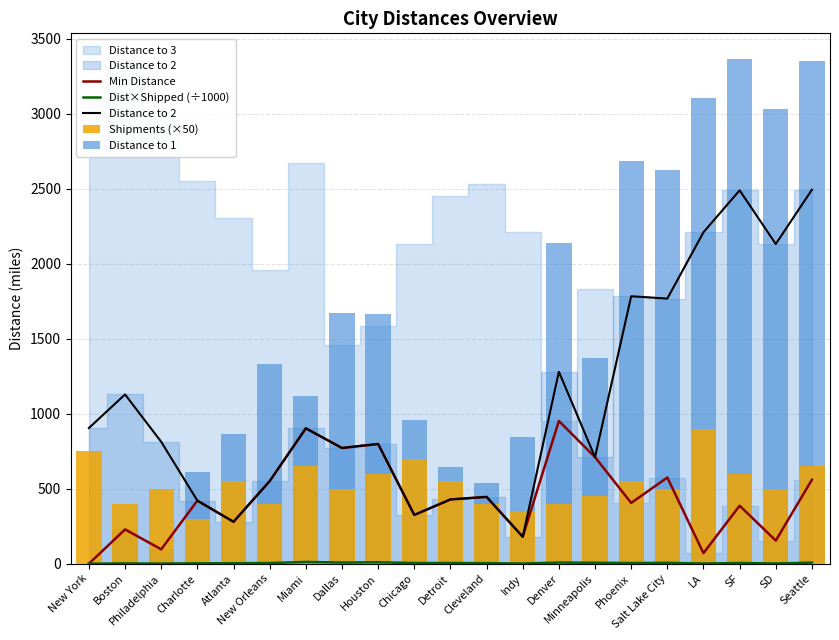

What value does the Dist×Shipped (÷1000) series have at SD?

1.5